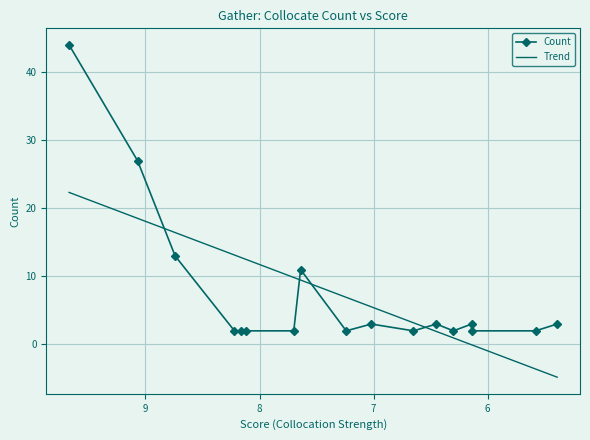

What is the minimum value for Trend?

-4.8